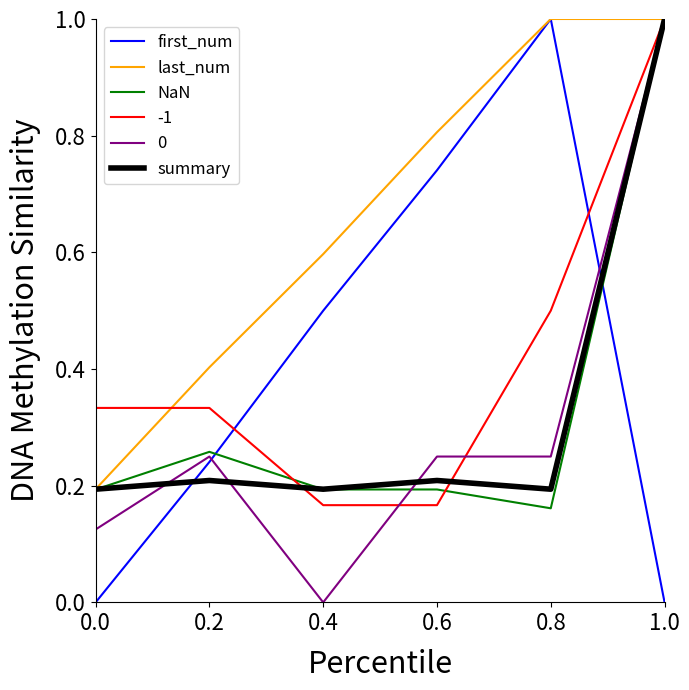

What is the maximum value for NaN?

1.0